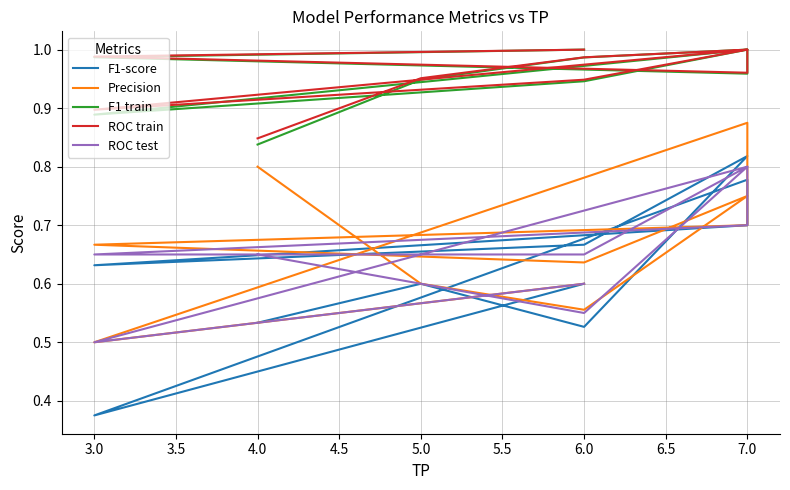

At how many categories does at least one series exceed 0?

11